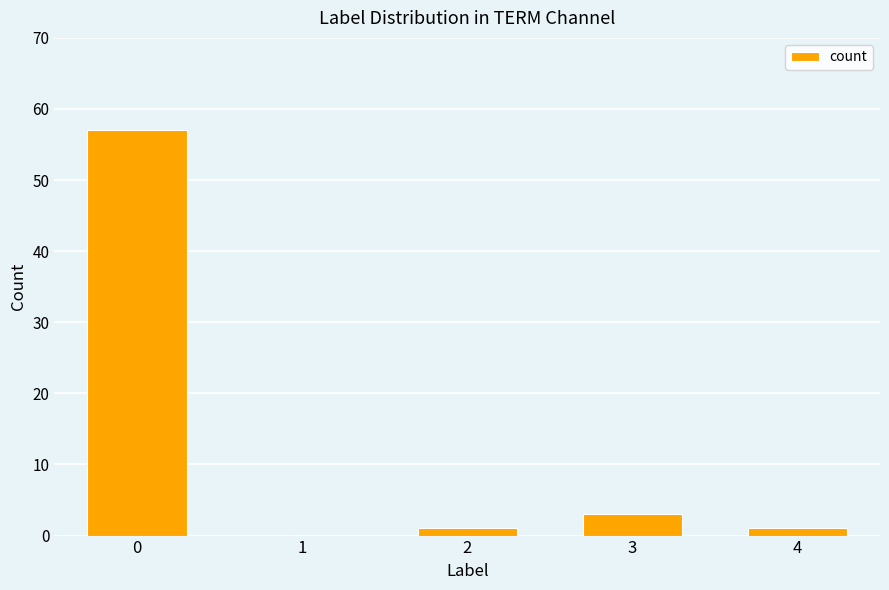

The chart shows a value of 1 at 4. True or false?

True